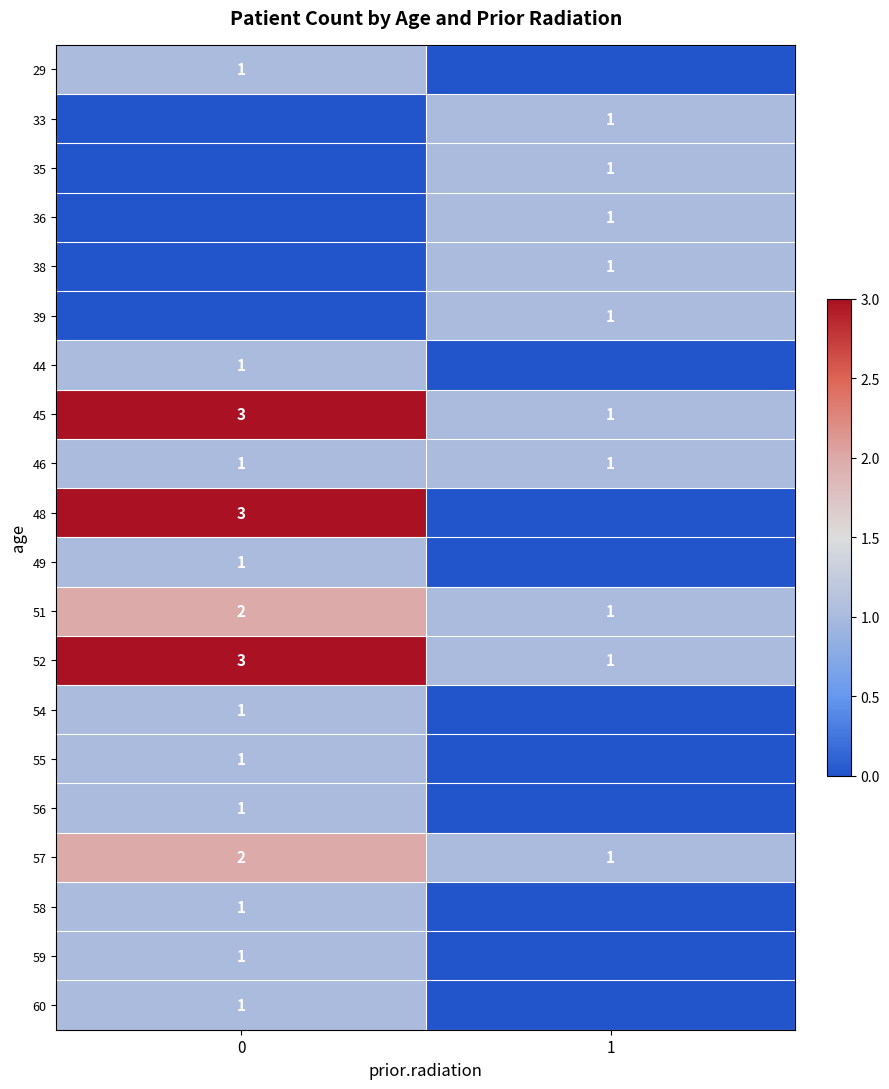

List the series in order of their peak value, lowest first.

29, 33, 35, 36, 38, 39, 44, 46, 49, 54, 55, 56, 58, 59, 60, 51, 57, 45, 48, 52